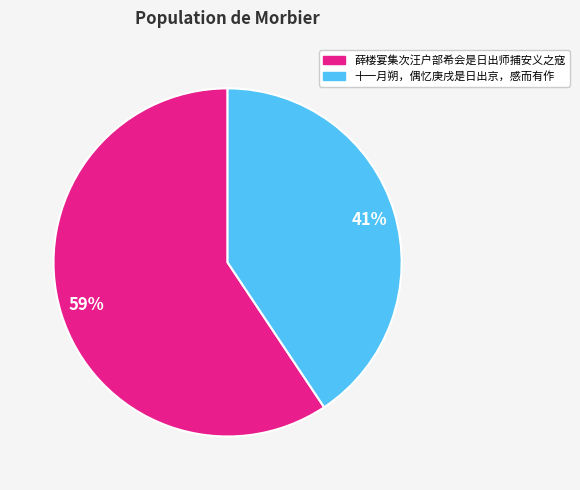

What percentage is the 十一月朔，偶忆庚戌是日出京，感而有作 slice, to the nearest percent?

41%